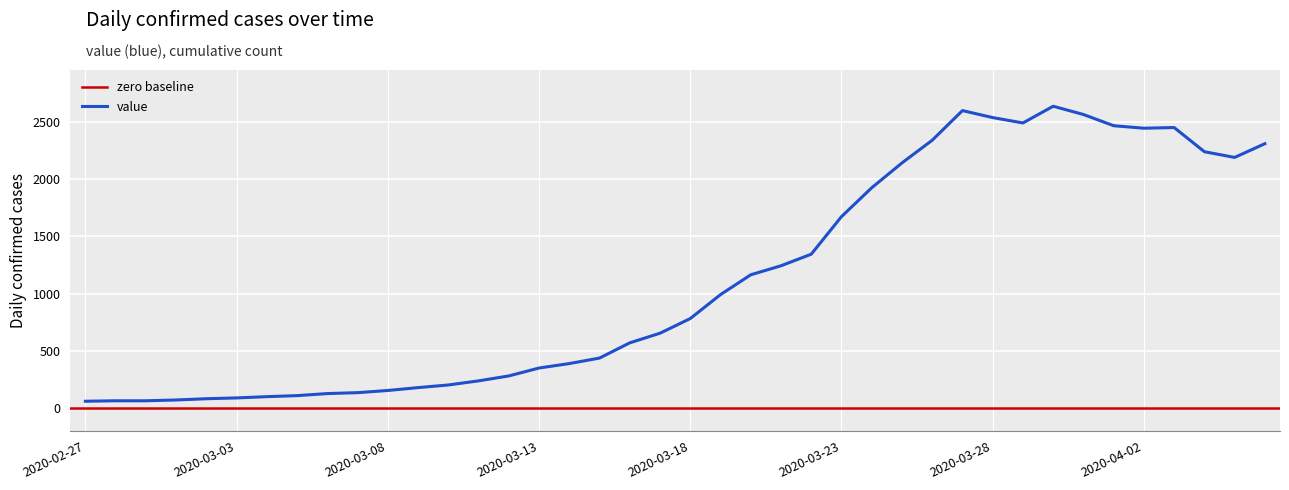

What is the label of the 12th point from the right?

2020-03-26